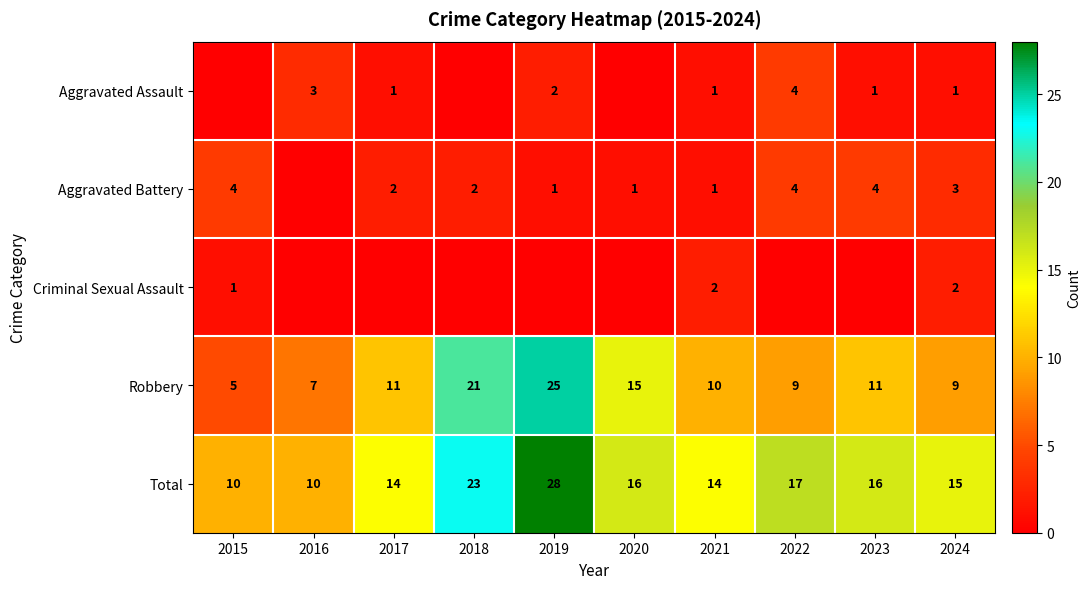

Where does the Total series first go above 16?

2018